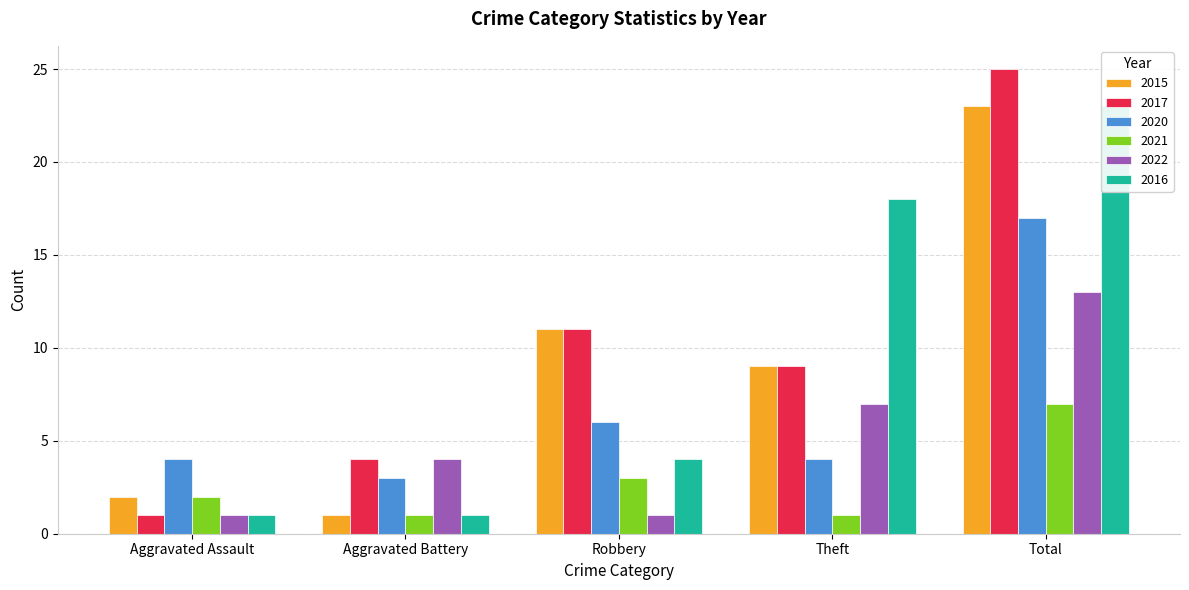

Rank the series at Aggravated Assault from highest to lowest value.

2020, 2015, 2021, 2017, 2022, 2016